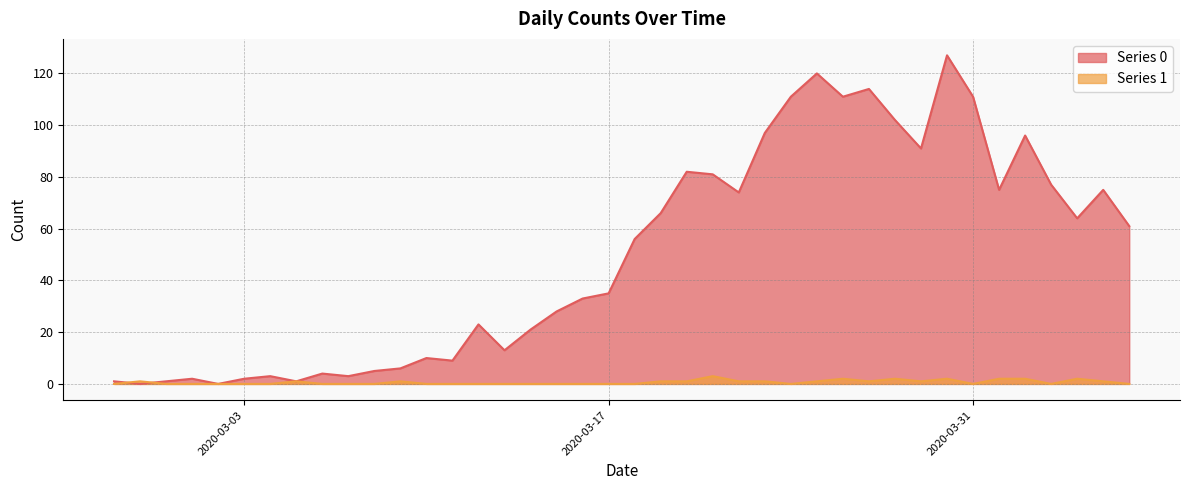

At how many categories does at least one series exceed 9?

27